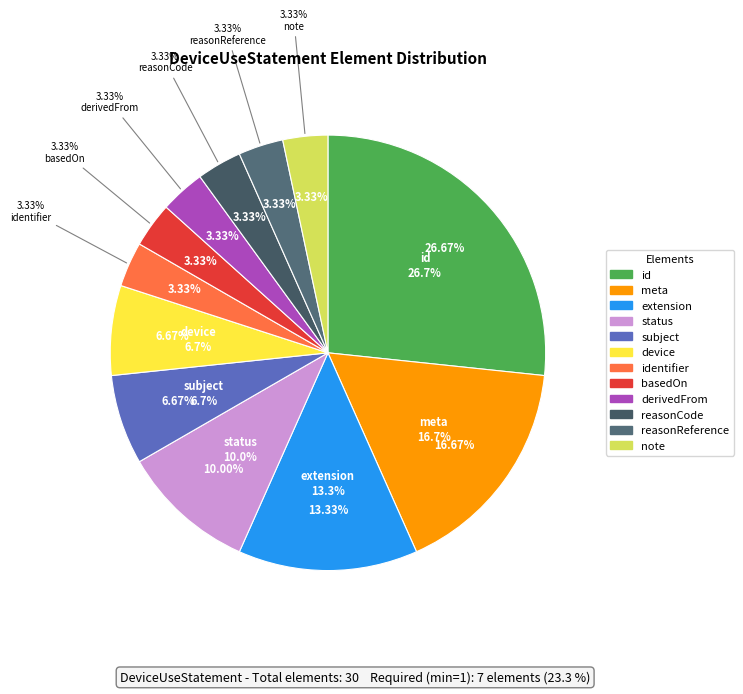

The DeviceUseStatement.id slice represents 27% of the pie. True or false?

True